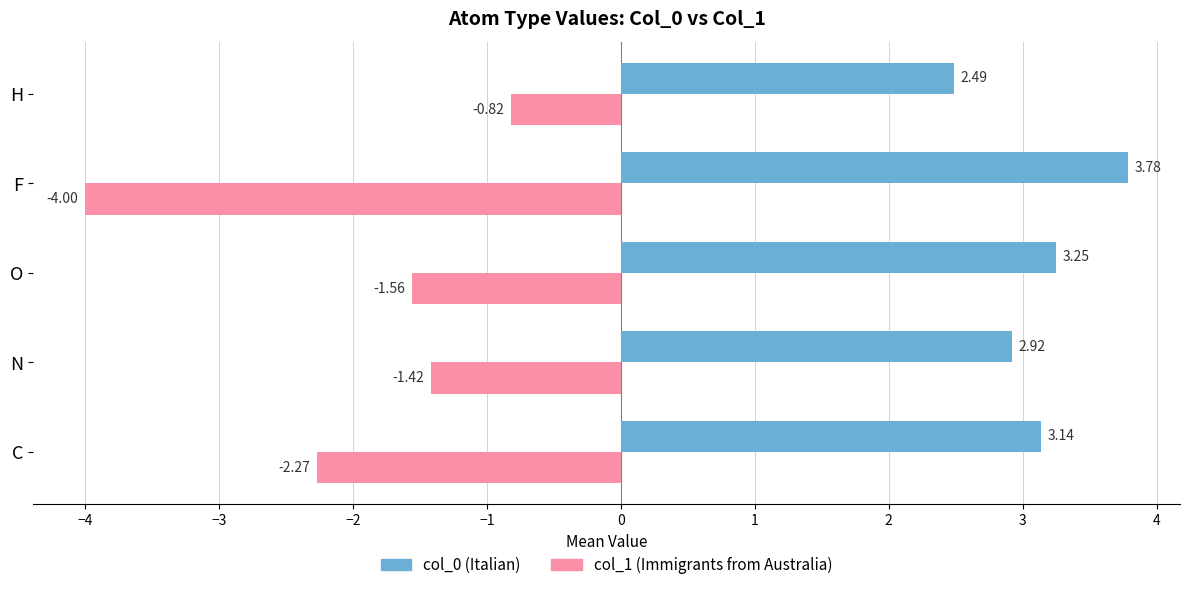

Which series has the largest range (max minus min)?

col_1 (Immigrants from Australia)